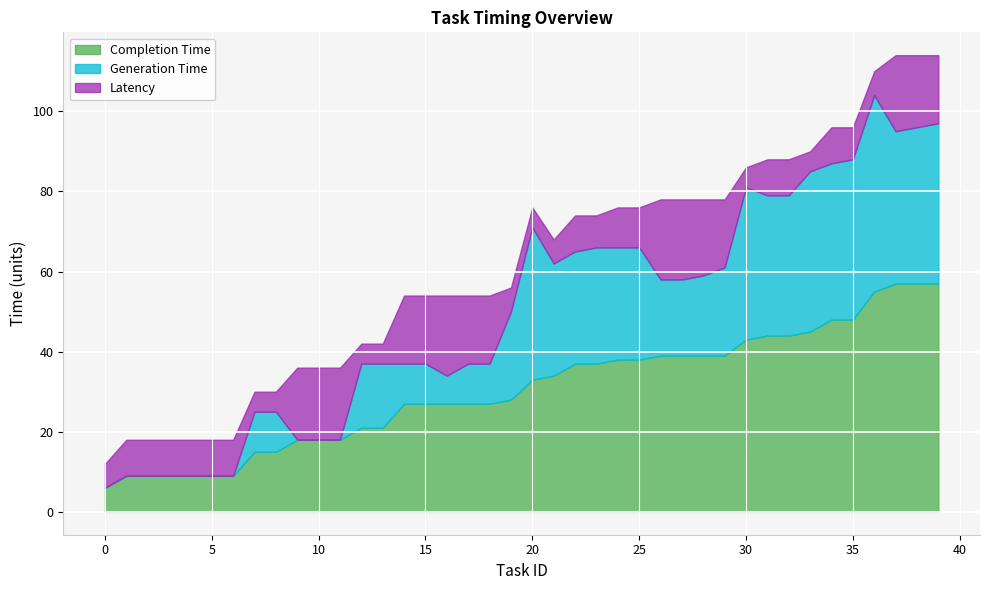

List the labels in order of latency value, smallest first.

7, 8, 12, 13, 20, 30, 33, 0, 19, 21, 36, 23, 35, 1, 2, 3, 4, 5, 6, 22, 31, 32, 34, 24, 25, 14, 15, 17, 18, 29, 39, 9, 10, 11, 38, 28, 37, 16, 26, 27